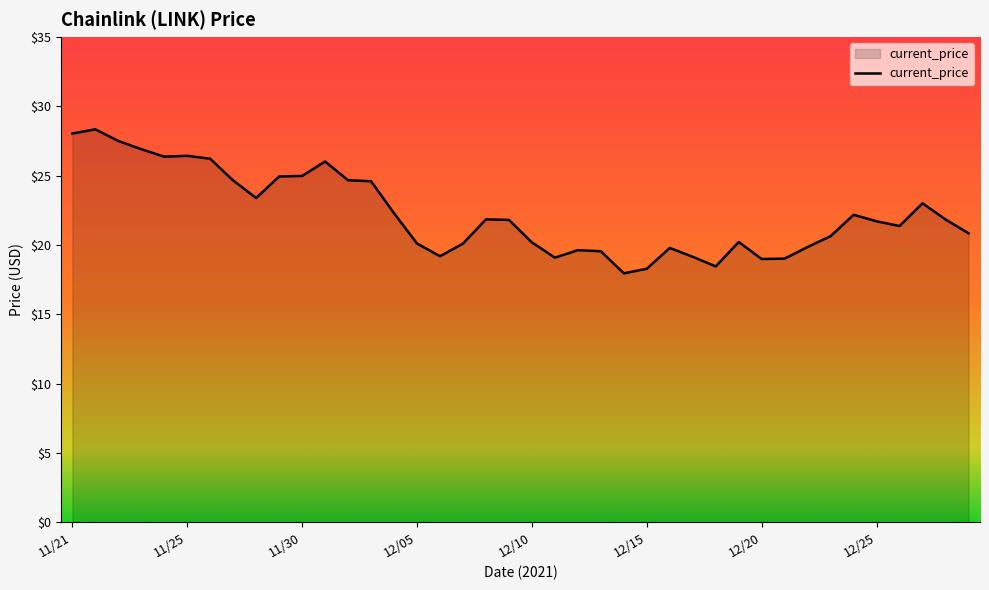

What is the maximum value shown in the chart?

28.3